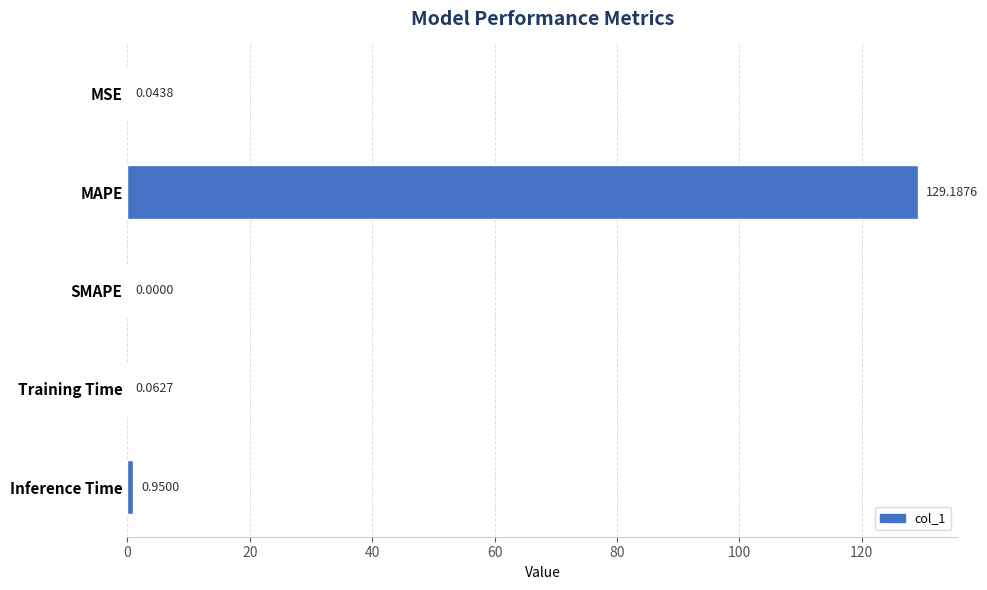

What is the change in value from Training Time to Inference Time?

+0.9